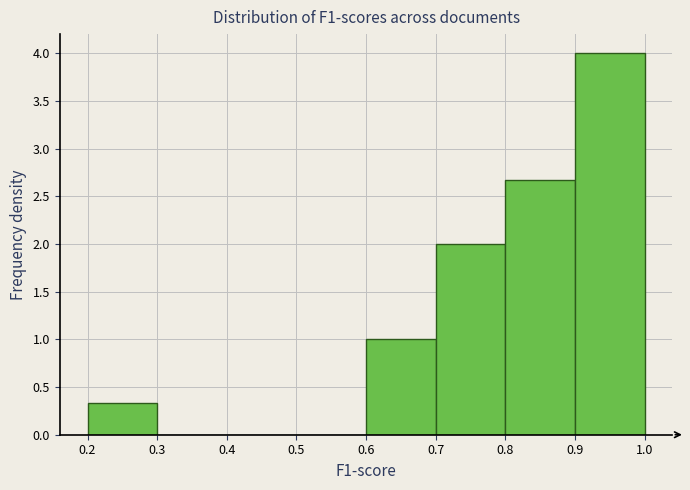

Over which range of the x-axis is the bar tallest?

0.9 to 1.0